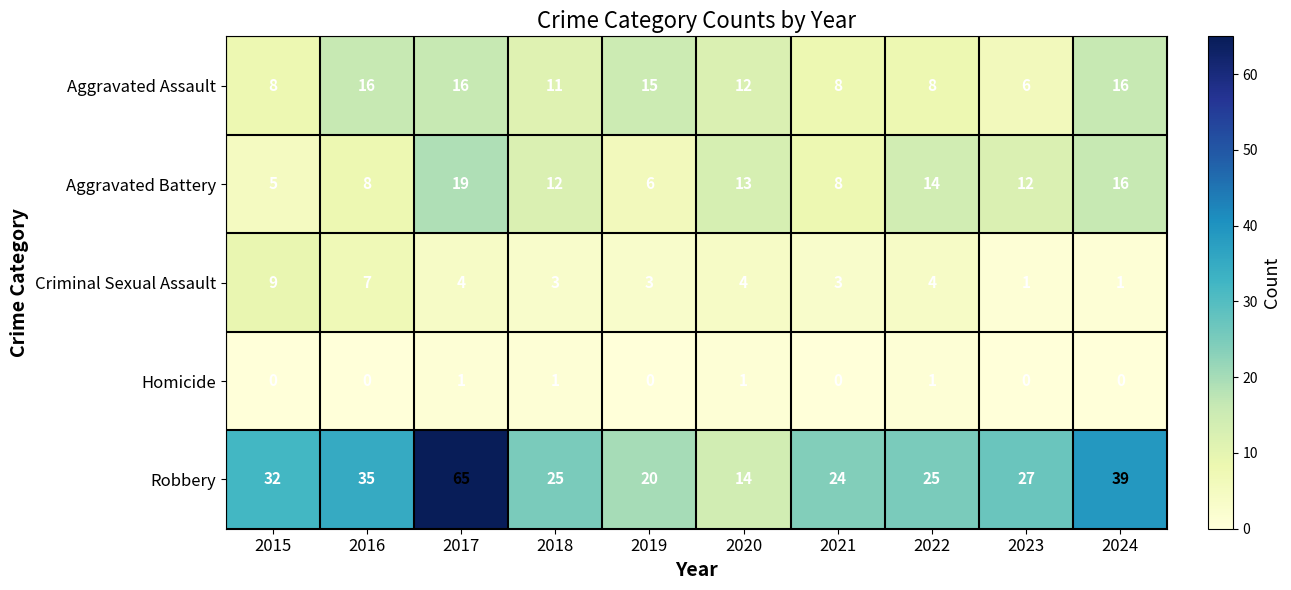

The value of Aggravated Battery at 2018 is 17. True or false?

False